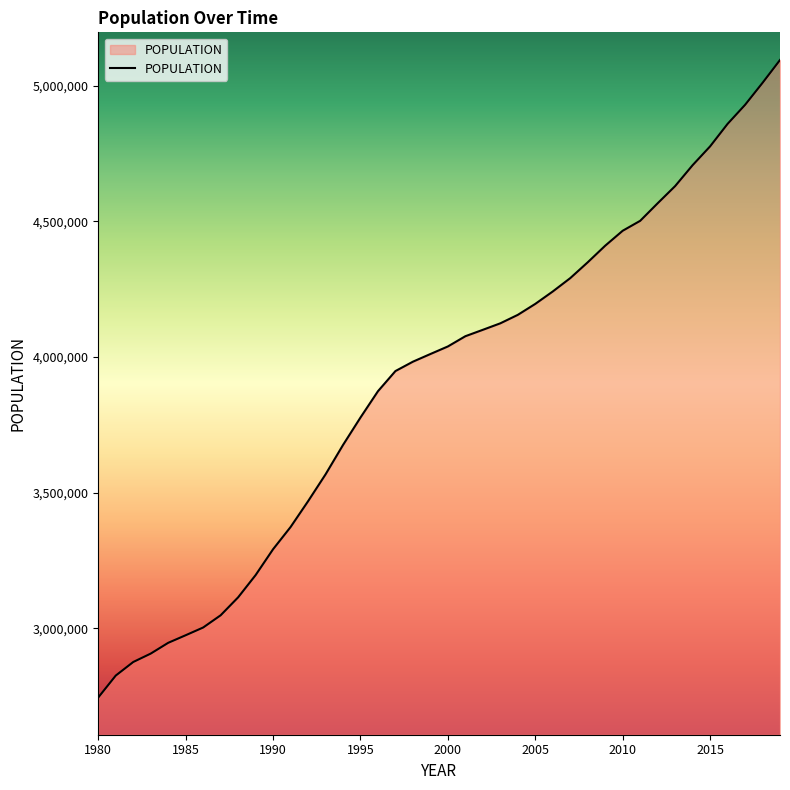

What is the difference between the maximum and minimum values?

2348935